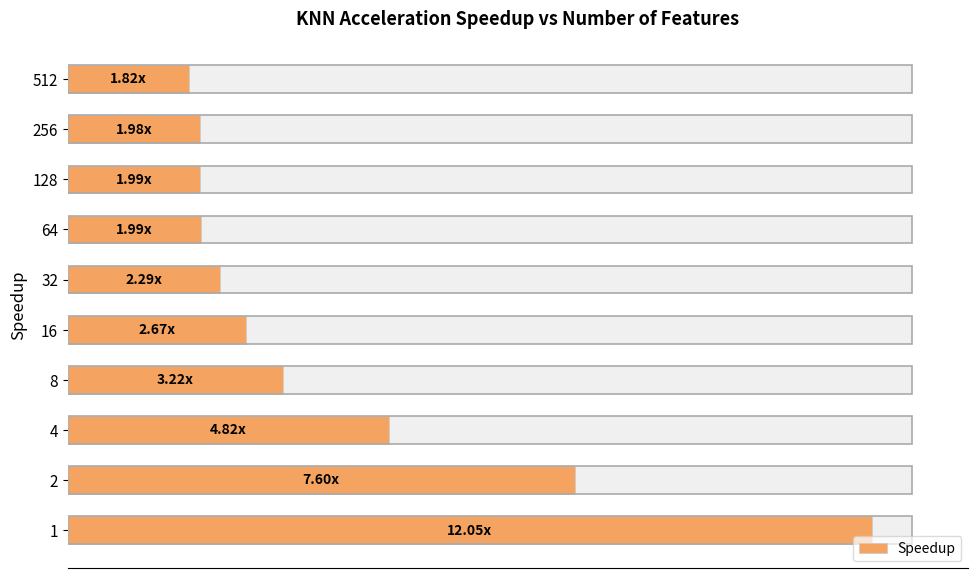

What is the average value?

4.0